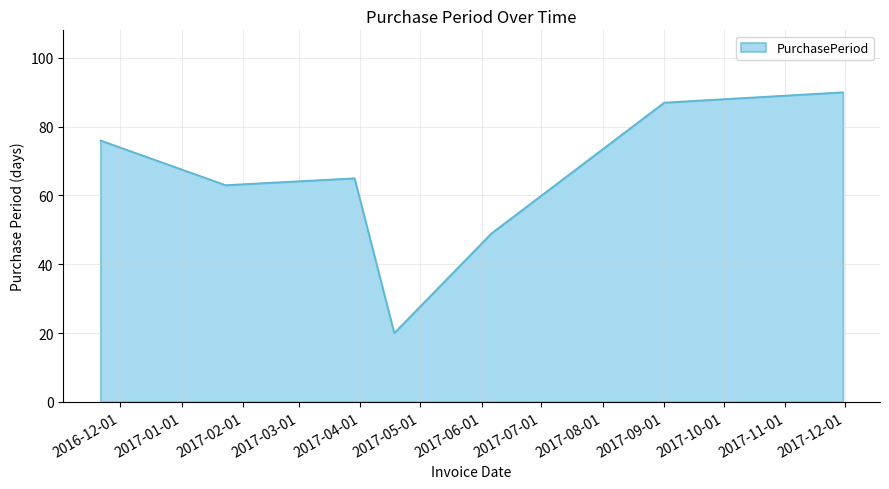

True or false: the data has more than 2 interior local peaks.

False